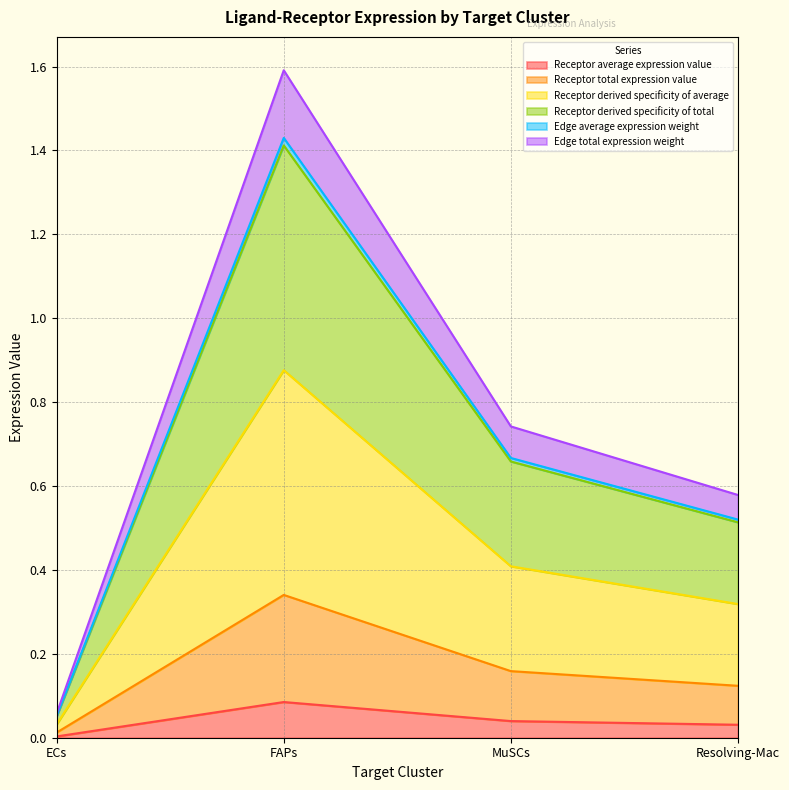

Is it true that Receptor total expression value equals 0.3 at FAPs?

False